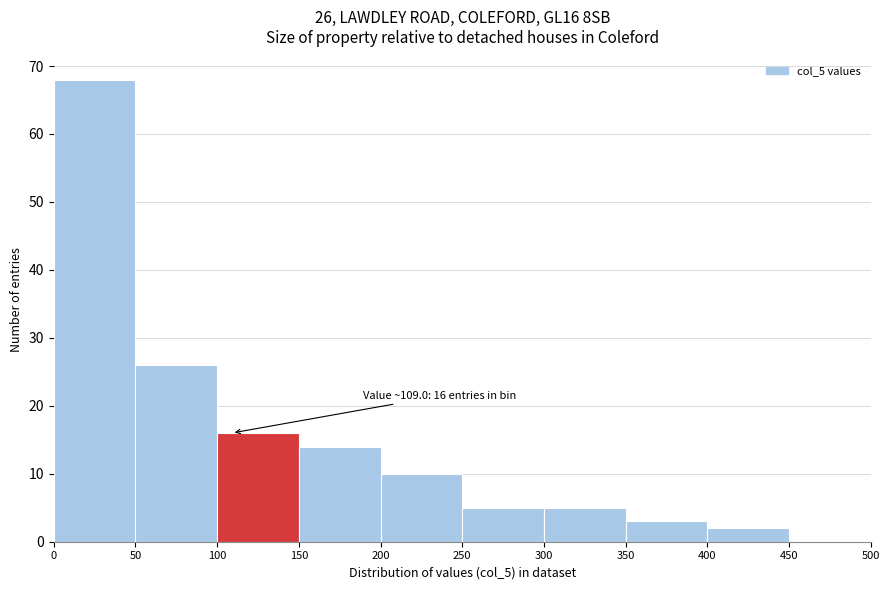

Over which range of the x-axis is the bar tallest?

0 to 50